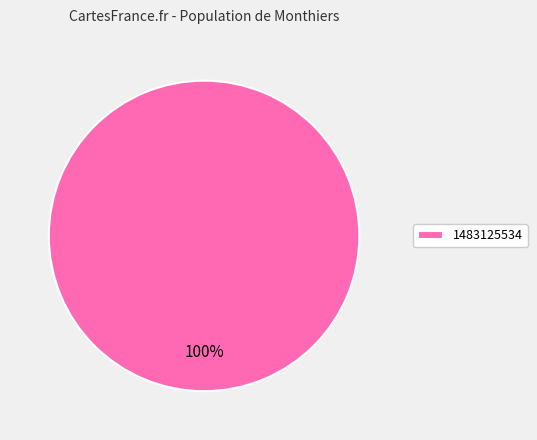

Rank the categories by value from lowest to highest.

1483125534